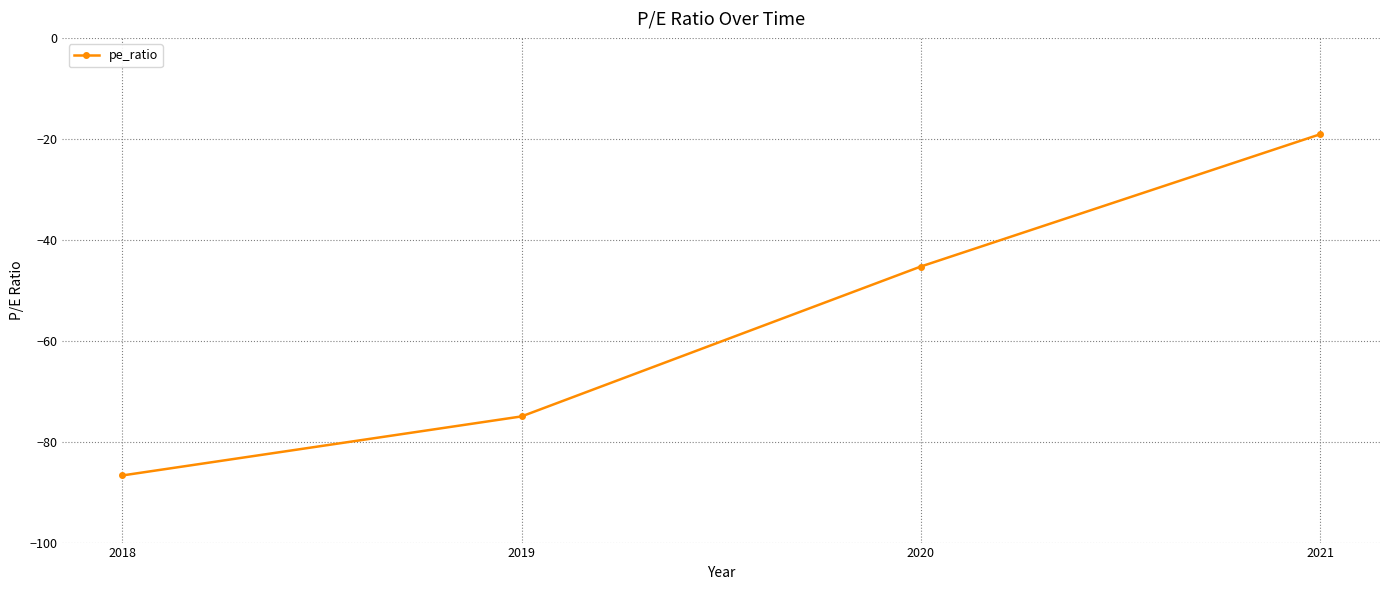

What is the sum of all values?

-226.1